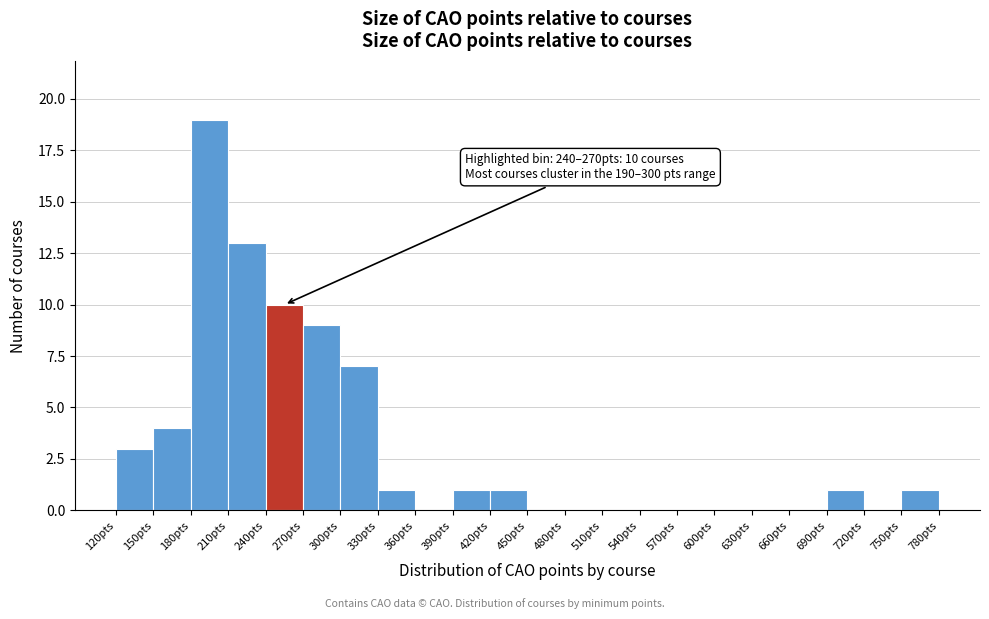

Which range on the x-axis has the tallest bar?

180 to 210